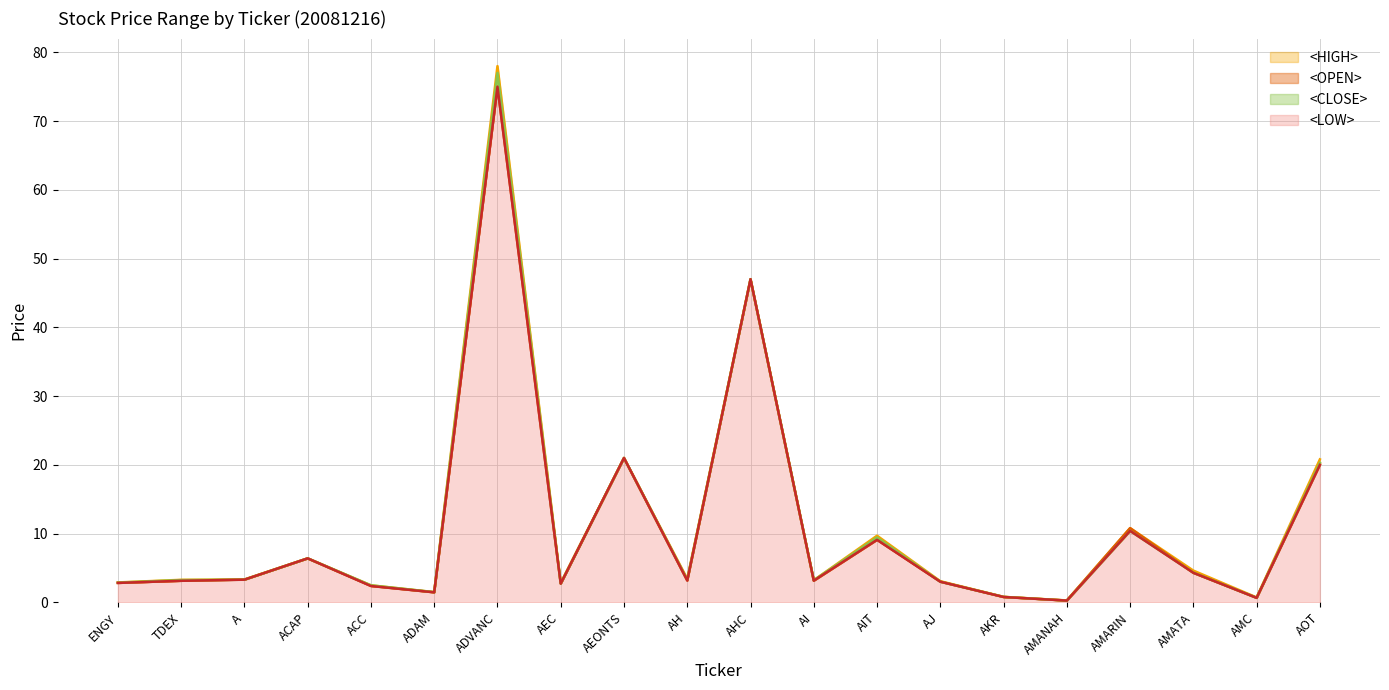

In <HIGH>, how many points are higher than both neighbors (excluding endpoints)?

6